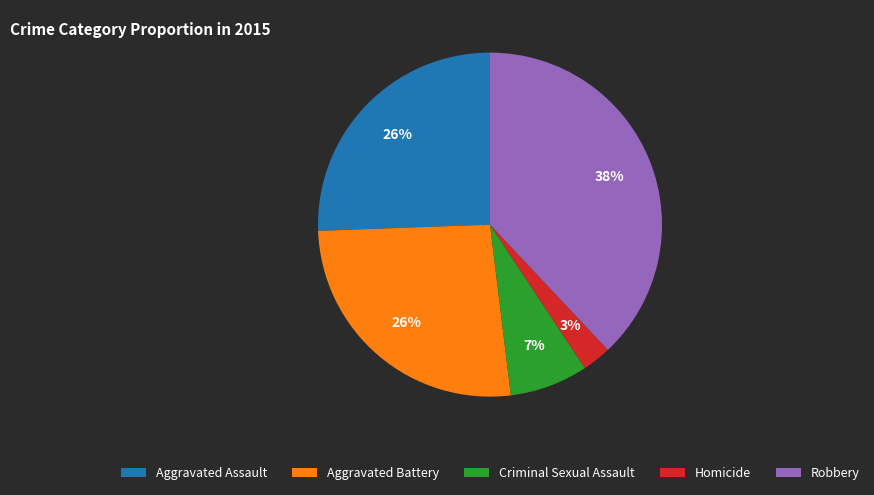

Combined, do Homicide and Aggravated Assault account for over 50%?

No